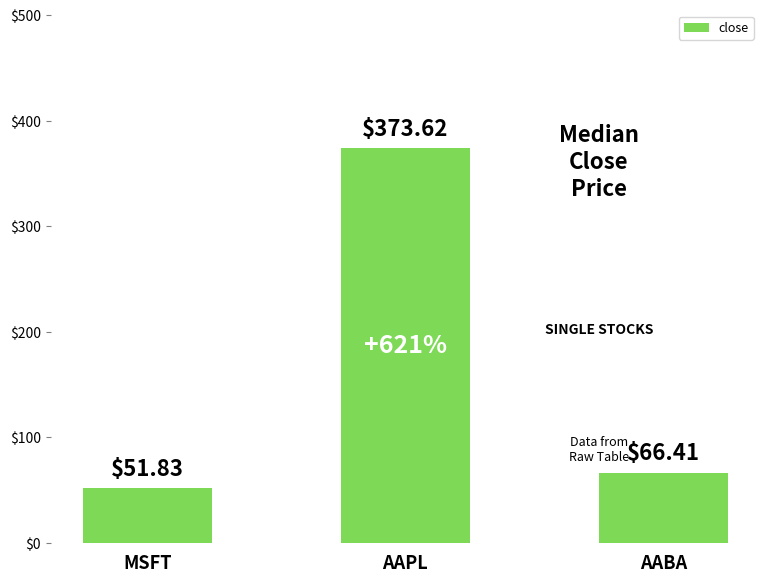

Reading left to right, what are all the values shown in this chart?

MSFT=51.8	AAPL=373.6	AABA=66.4